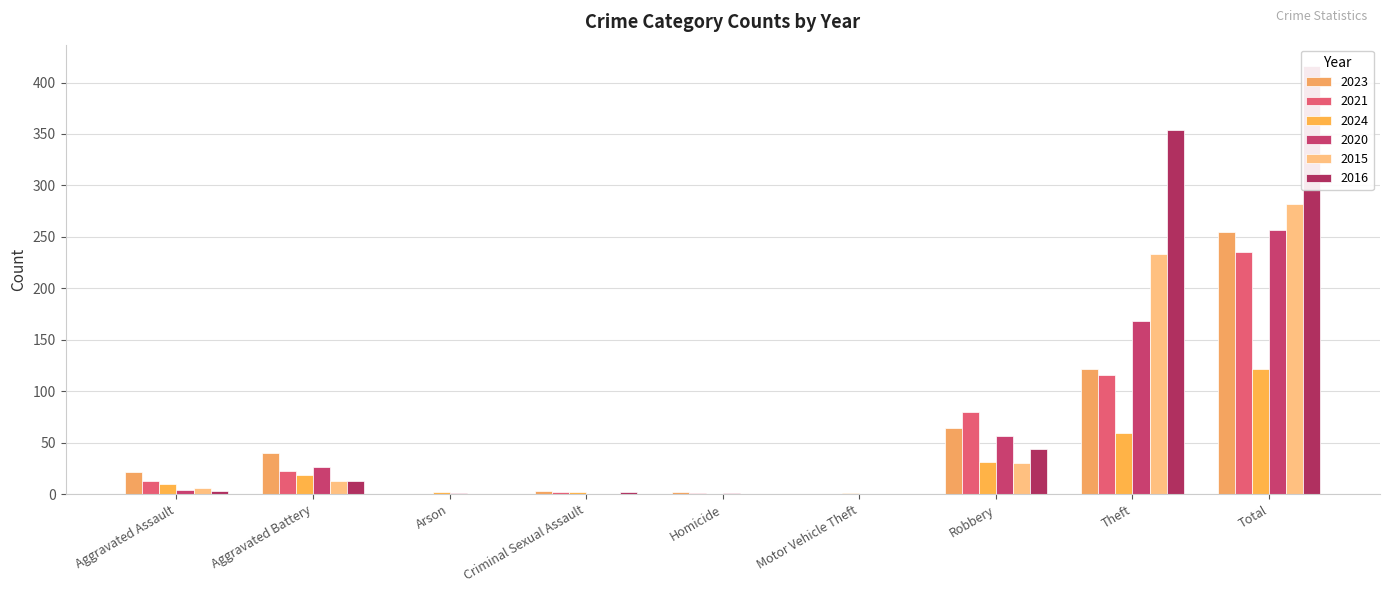

Reading right to left, what are all the values shown in this chart?

2023: 255	122	64	0	2	3	0	40	22
2021: 235	116	80	0	1	2	0	23	13
2024: 122	59	31	1	0	2	2	19	10
2020: 257	168	57	0	1	0	1	26	4
2015: 282	233	30	0	0	0	0	13	6
2016: 416	354	44	0	0	2	0	13	3